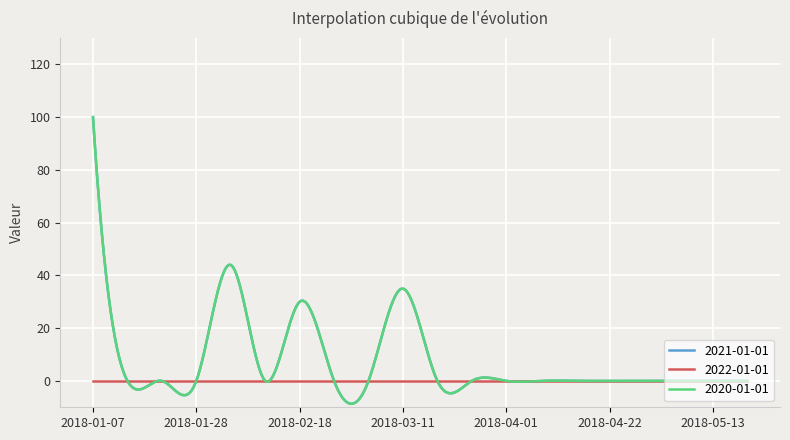

Does the chart display data point markers on the line(s)?

No